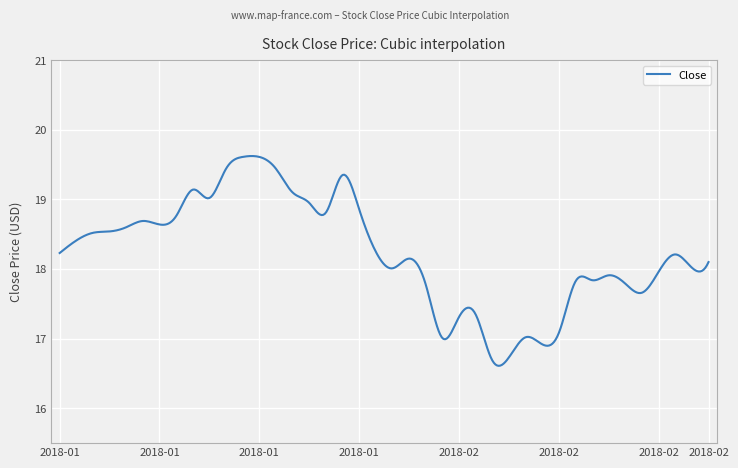

What is the maximum value shown in the chart?

19.6